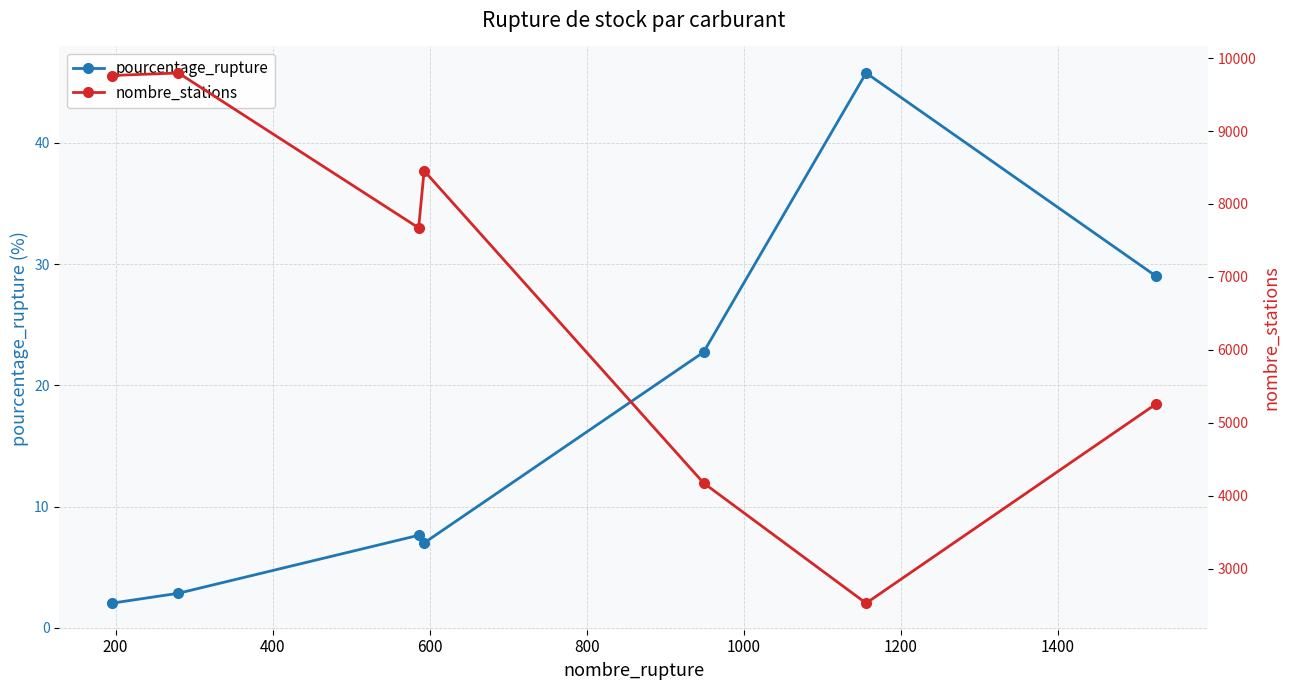

True or false: pourcentage_rupture has more than 0 points higher than both neighbors.

True